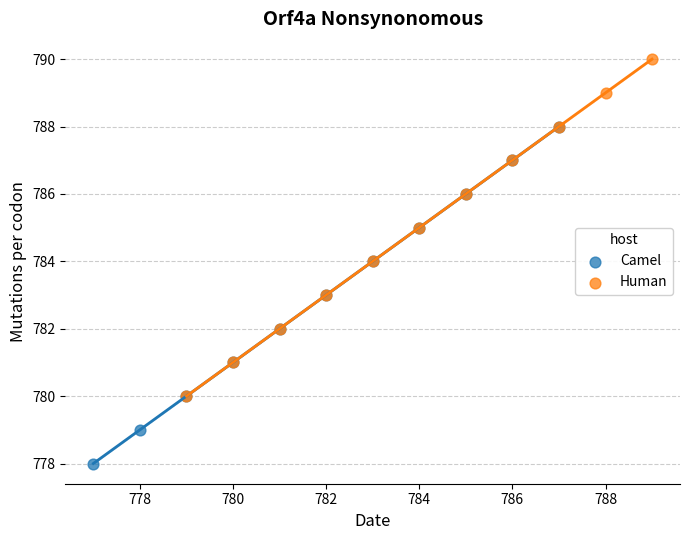

Which series contains the lowest Y value?

Camel